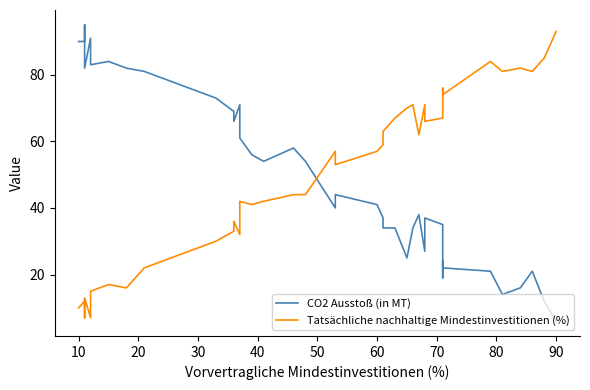

At how many categories does at least one series exceed 55?

37